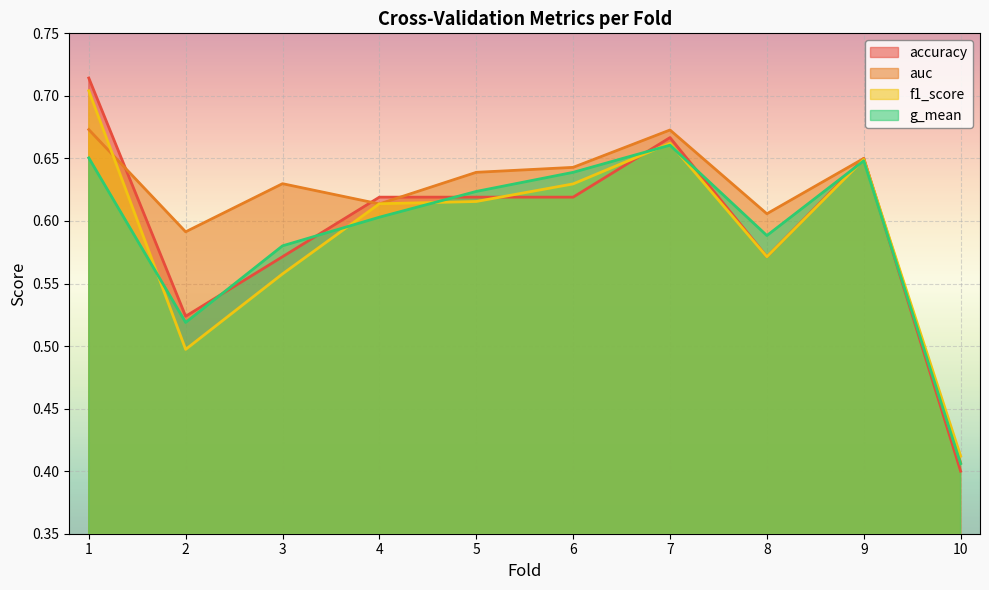

What is the lowest value of the f1_score series?

0.4